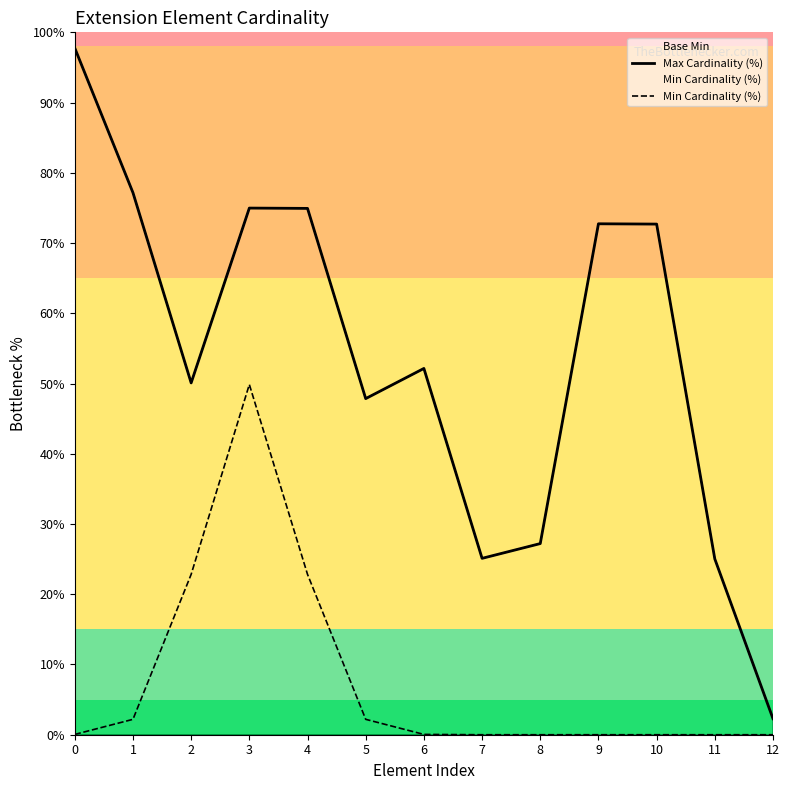

In Min Cardinality (%), how many points are higher than both neighbors (excluding endpoints)?

1